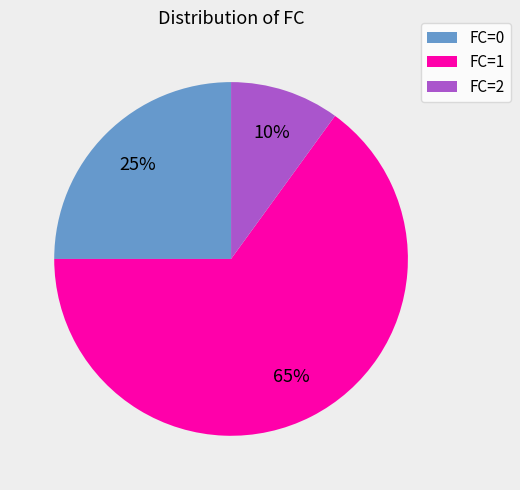

Combined, do FC=0 and FC=1 account for over 50%?

Yes